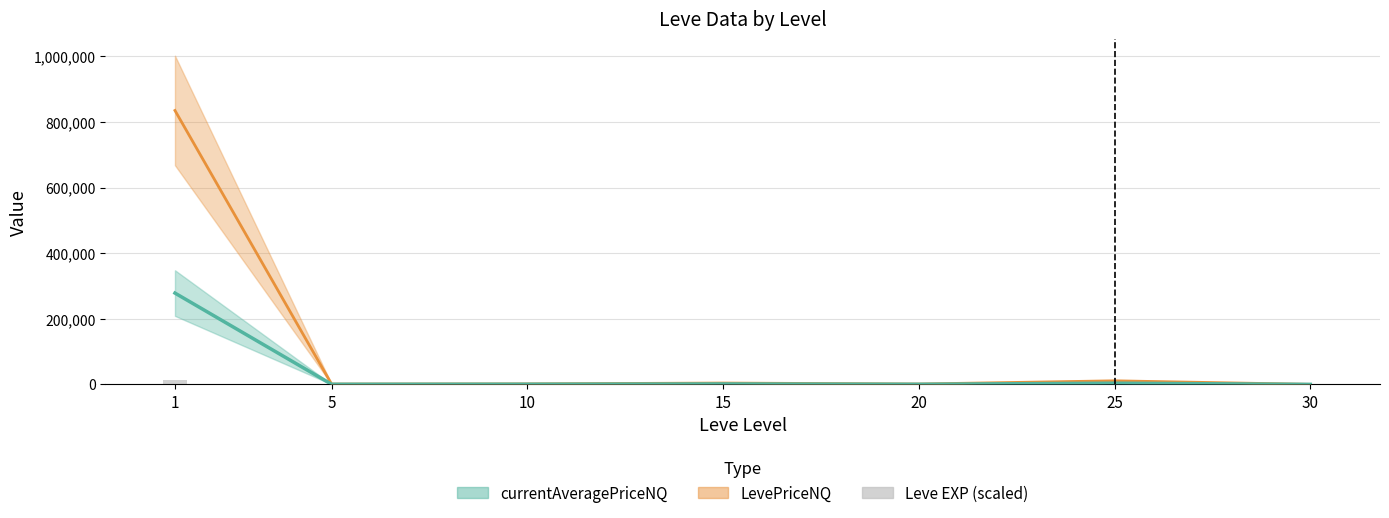

Which series has the largest range (max minus min)?

LevePriceNQ